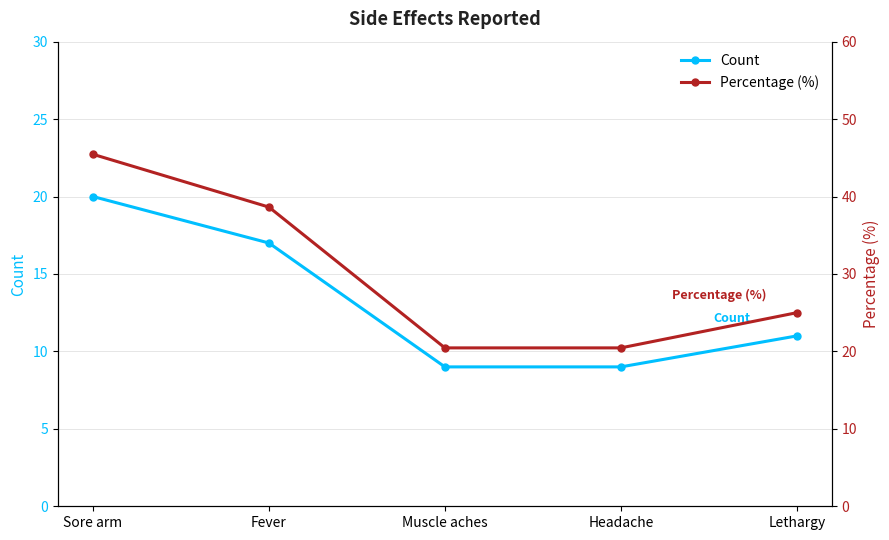

How many distinct data groups are displayed?

2